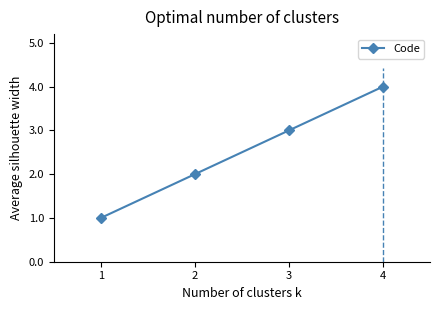

List the labels in order of value, smallest first.

1, 2, 3, 4